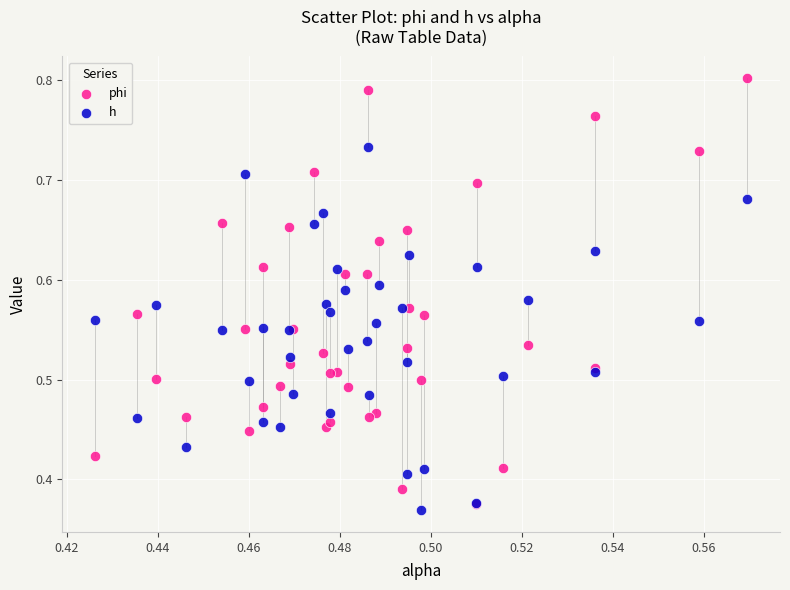

Which series has the largest Y range (max minus min)?

phi